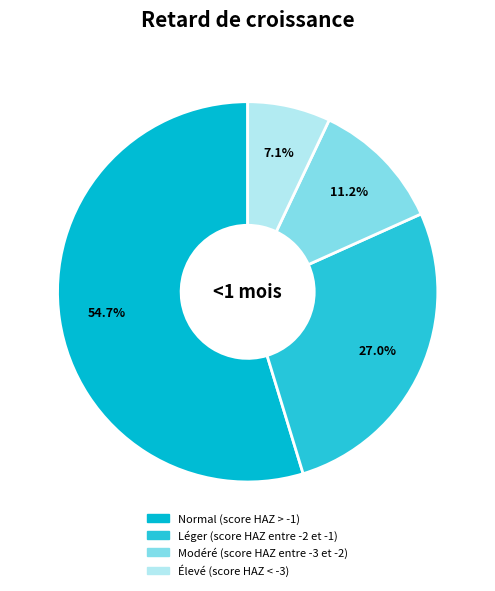

How many segments does this pie chart have?

4